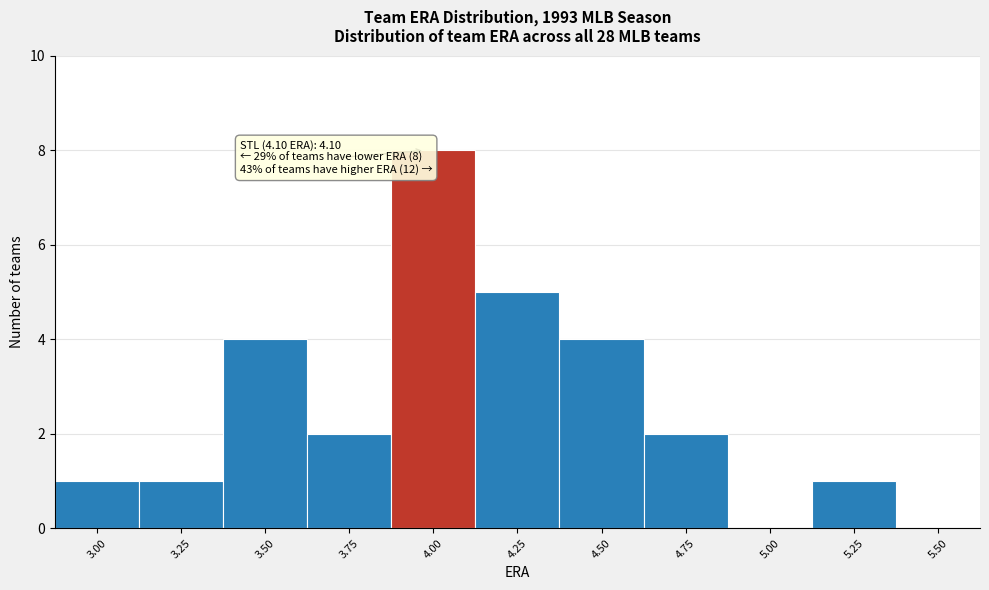

Reading left to right, transcribe all the data shown in this chart.

3.00=1	3.25=1	3.50=4	3.75=2	4.00=8	4.25=5	4.50=4	4.75=2	5.00=0	5.25=1	5.50=0